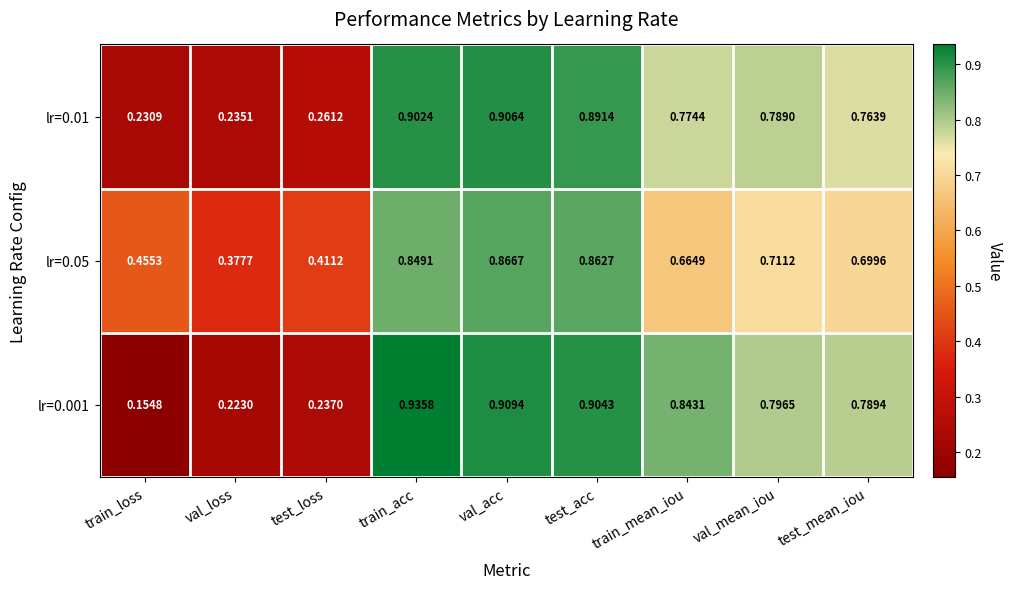

Is the value of lr=0.001 at val_mean_iou greater than the value of lr=0.01 at test_loss?

Yes